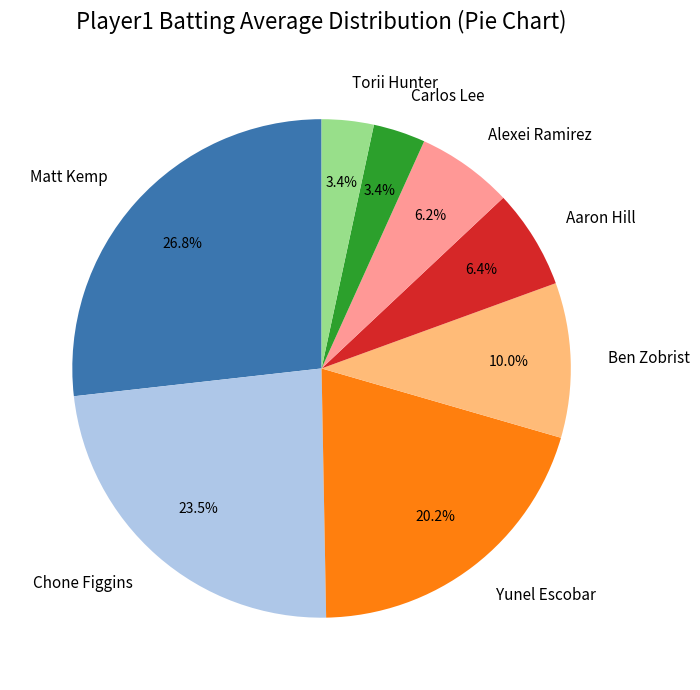

What percentage do Yunel Escobar and Torii Hunter together represent?

23.6%